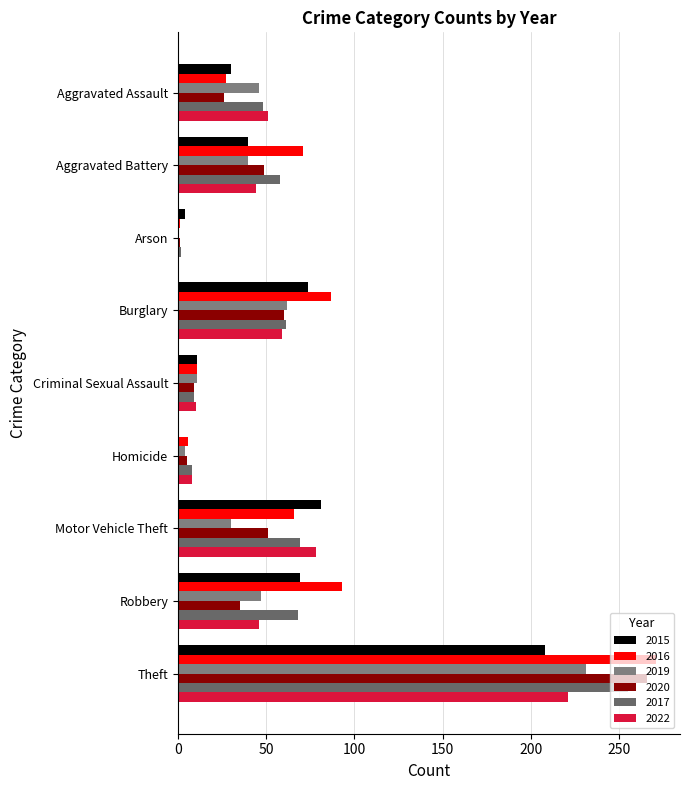

The value of 2022 at Burglary is 98. True or false?

False